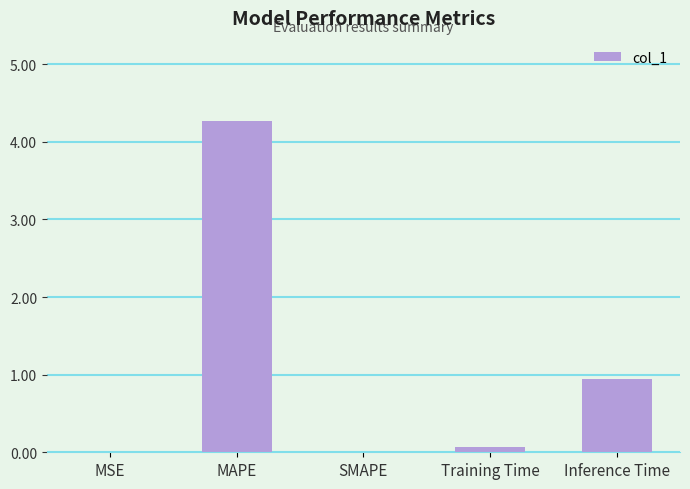

What is the difference between the values at MSE and Training Time?

0.1